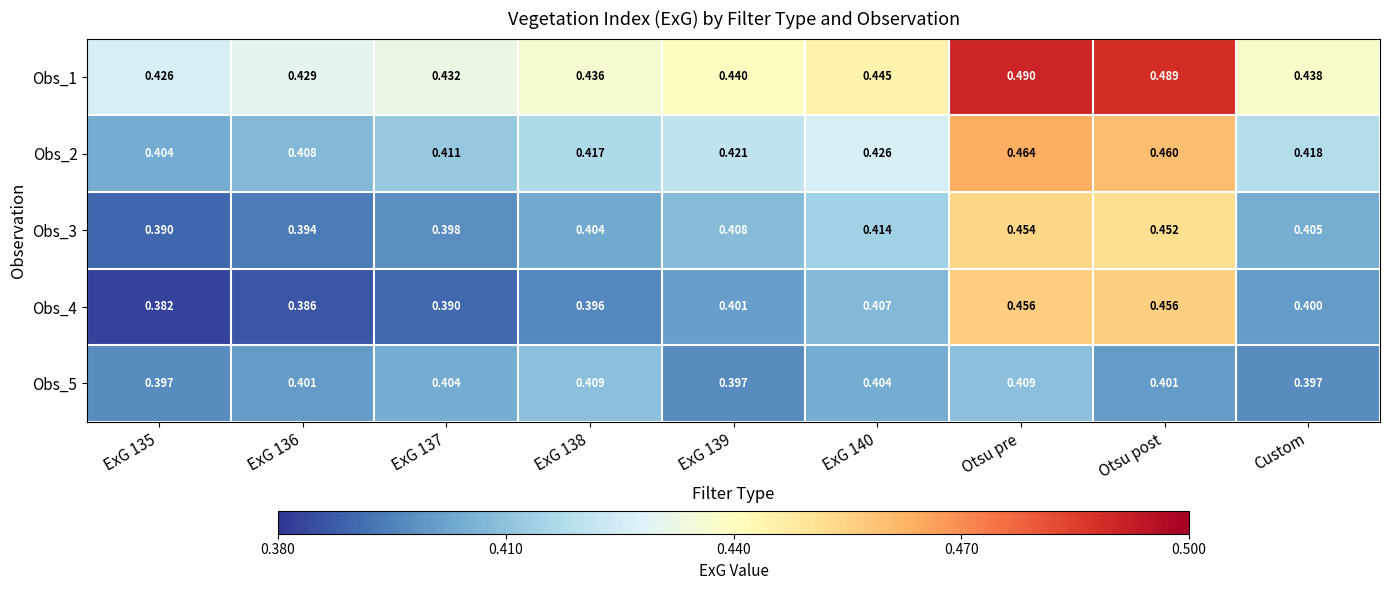

At which category is the sum across all series the highest?

Otsu pre